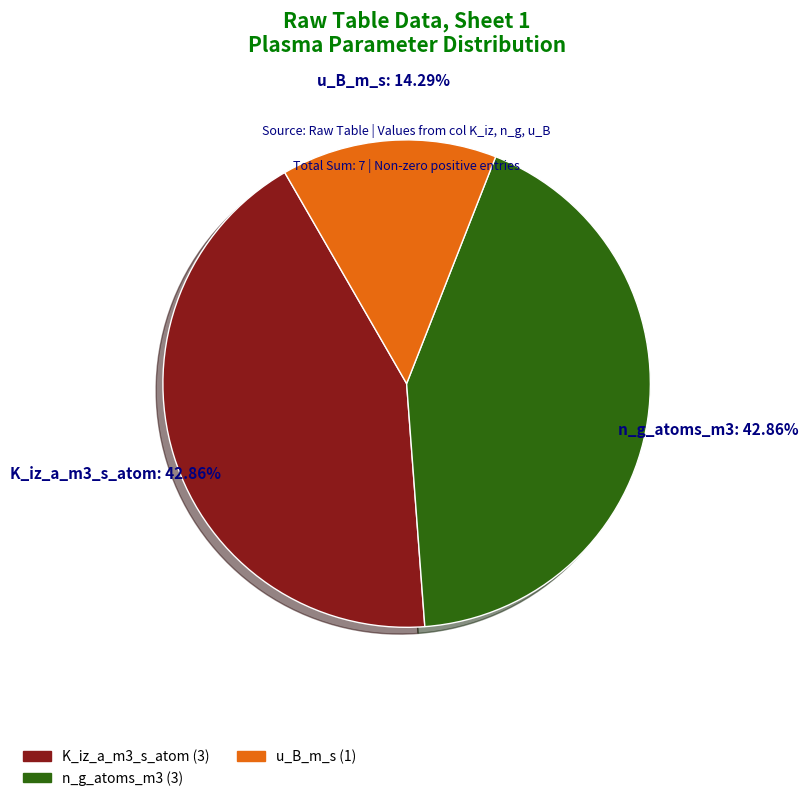

Between K_iz_a_m3_s_atom and u_B_m_s, which is larger?

K_iz_a_m3_s_atom